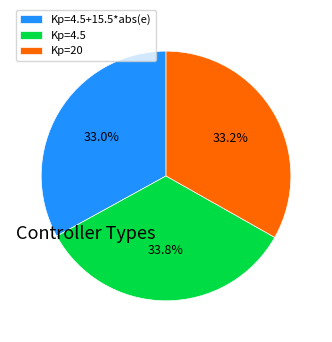

What is the largest slice in the pie chart?

Kp=4.5